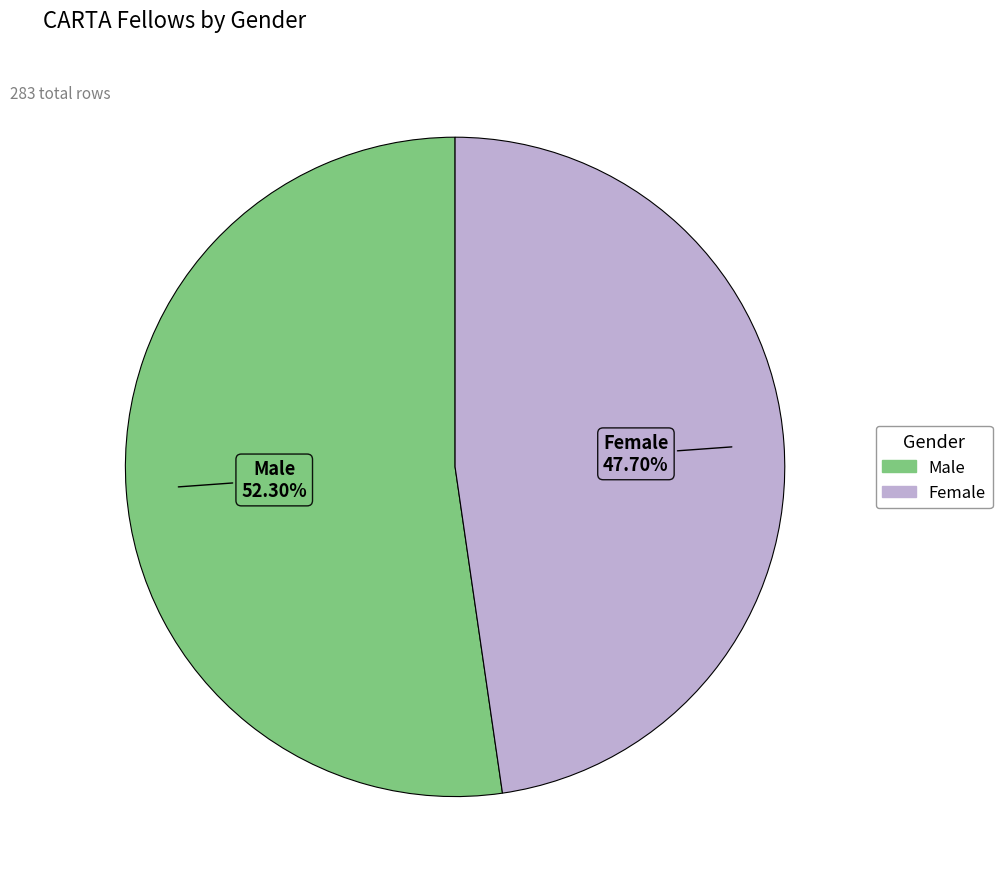

To the nearest percent, what is the combined percentage of Female and Male?

100%